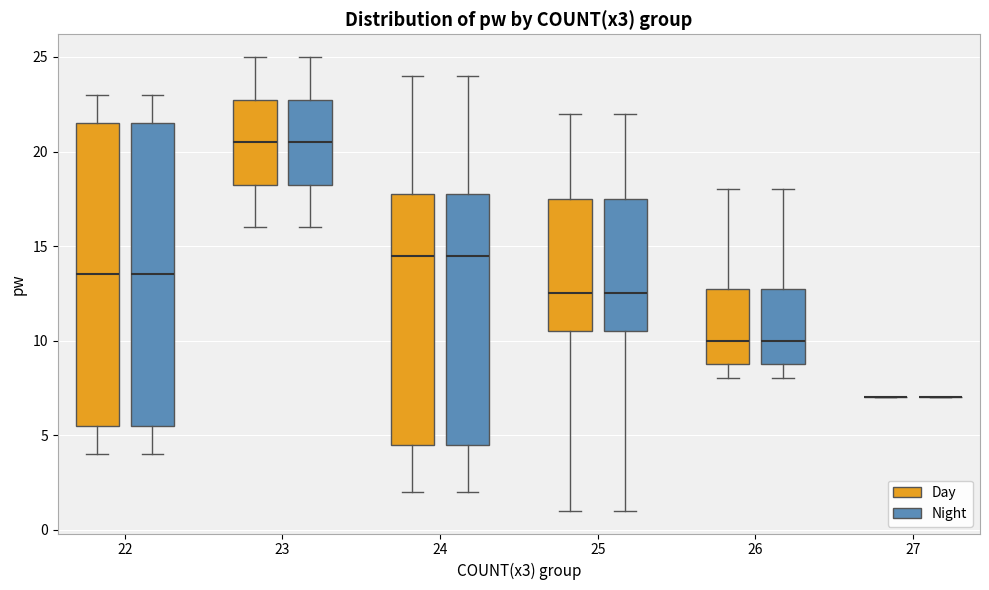

Reading left to right, read every box against the y-axis: the position of its median line, the range the box covers, and the ends of its whiskers. The values are not printed on the chart, so give them approximately, as read against the axis.

22 (Day): median 13.5, box 5.5 to 21.5, whiskers 4.0 to 23.0
22 (Night): median 13.5, box 5.5 to 21.5, whiskers 4.0 to 23.0
23 (Day): median 20.5, box 18.5 to 23.0, whiskers 16.0 to 25.0
23 (Night): median 20.5, box 18.5 to 23.0, whiskers 16.0 to 25.0
24 (Day): median 14.5, box 4.5 to 18.0, whiskers 2.0 to 24.0
24 (Night): median 14.5, box 4.5 to 18.0, whiskers 2.0 to 24.0
25 (Day): median 12.5, box 10.5 to 17.5, whiskers 1.0 to 22.0
25 (Night): median 12.5, box 10.5 to 17.5, whiskers 1.0 to 22.0
26 (Day): median 10.0, box 9.0 to 13.0, whiskers 8.0 to 18.0
26 (Night): median 10.0, box 9.0 to 13.0, whiskers 8.0 to 18.0
27 (Day): box collapsed to a line at 7.0, whiskers 7.0 to 7.0
27 (Night): box collapsed to a line at 7.0, whiskers 7.0 to 7.0